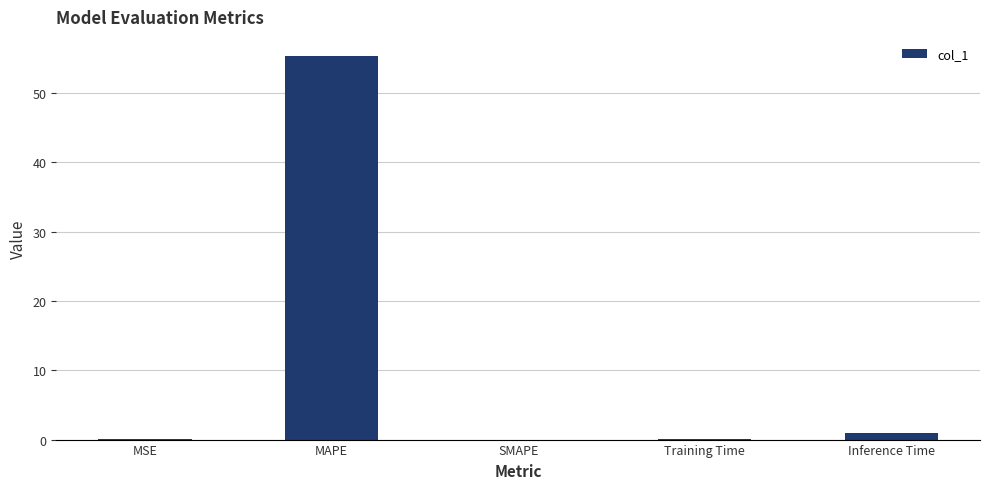

Which has a higher value, MAPE or Training Time?

MAPE